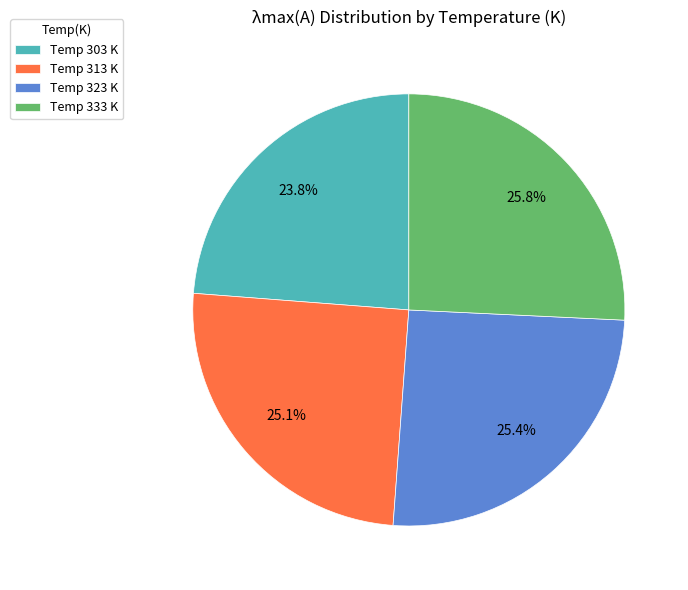

Does Temp 313 K account for over 50% of the chart?

No